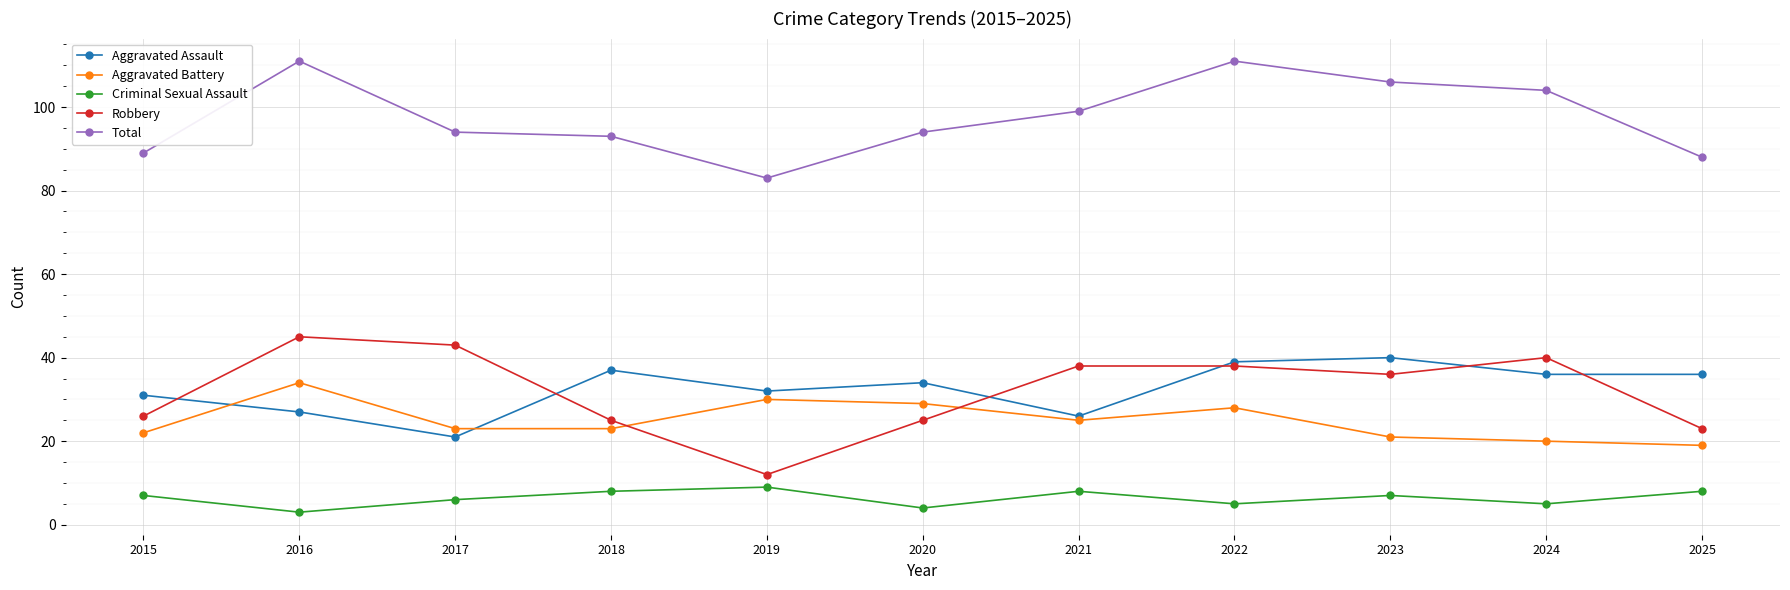

Is it true that Total equals 99 at 2021?

True